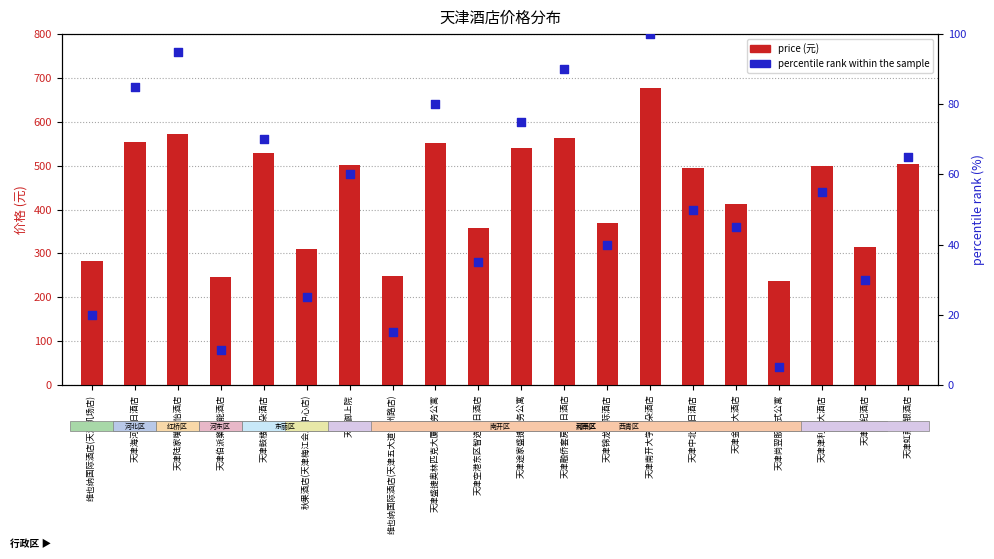

Is the value of price at 天津鼓楼亚朵酒店 greater than the value of percentile rank within the sample at 天津中北假日酒店?

Yes